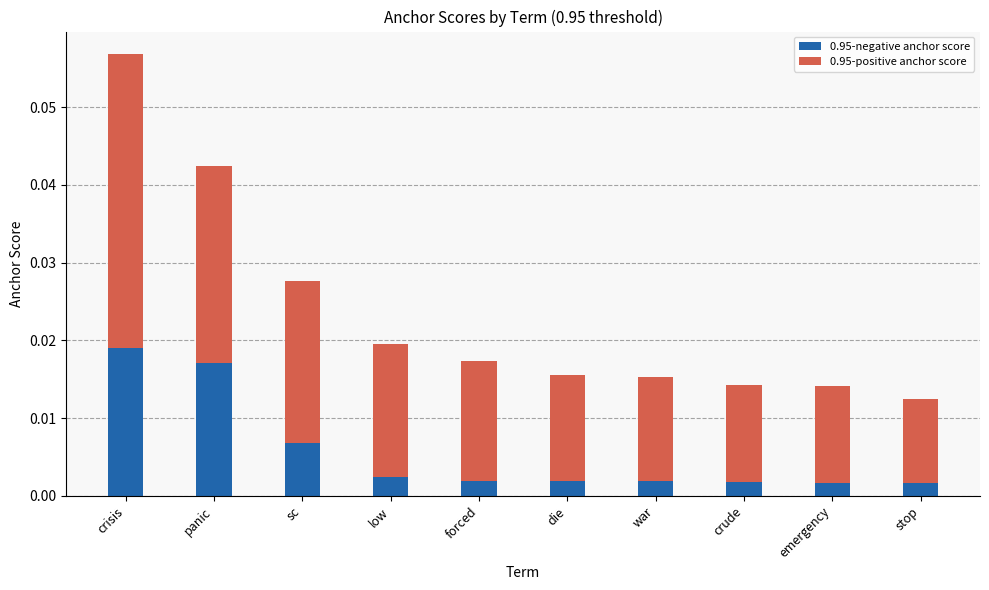

What are all the series names shown in the legend?

0.95-negative anchor score, 0.95-positive anchor score